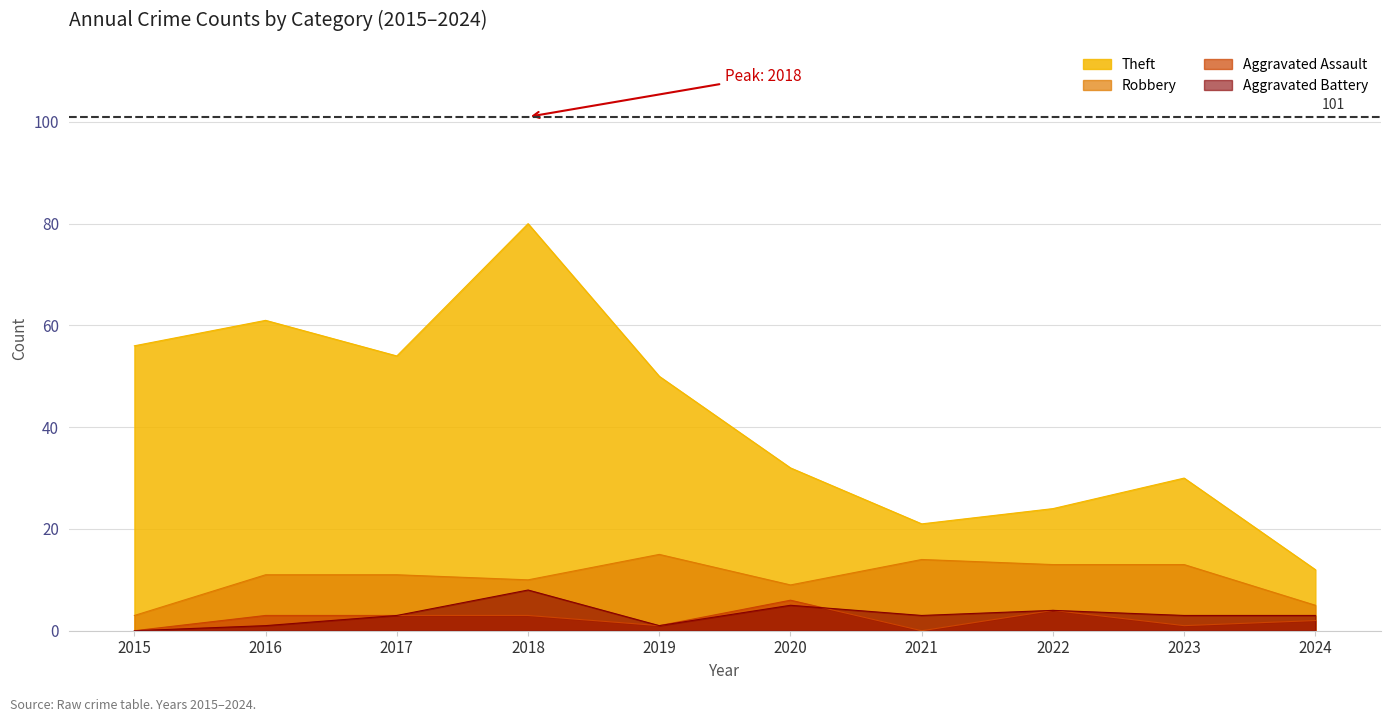

What is the sum of the Aggravated Assault values at 2015 and 2020?

6